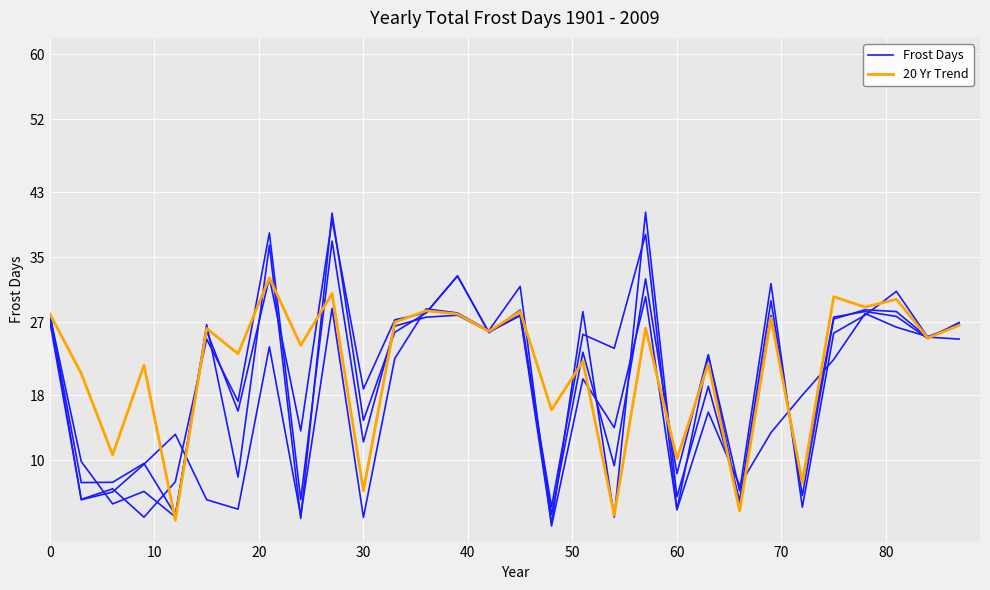

What is the average value of the 20 Yr Trend series?

21.4